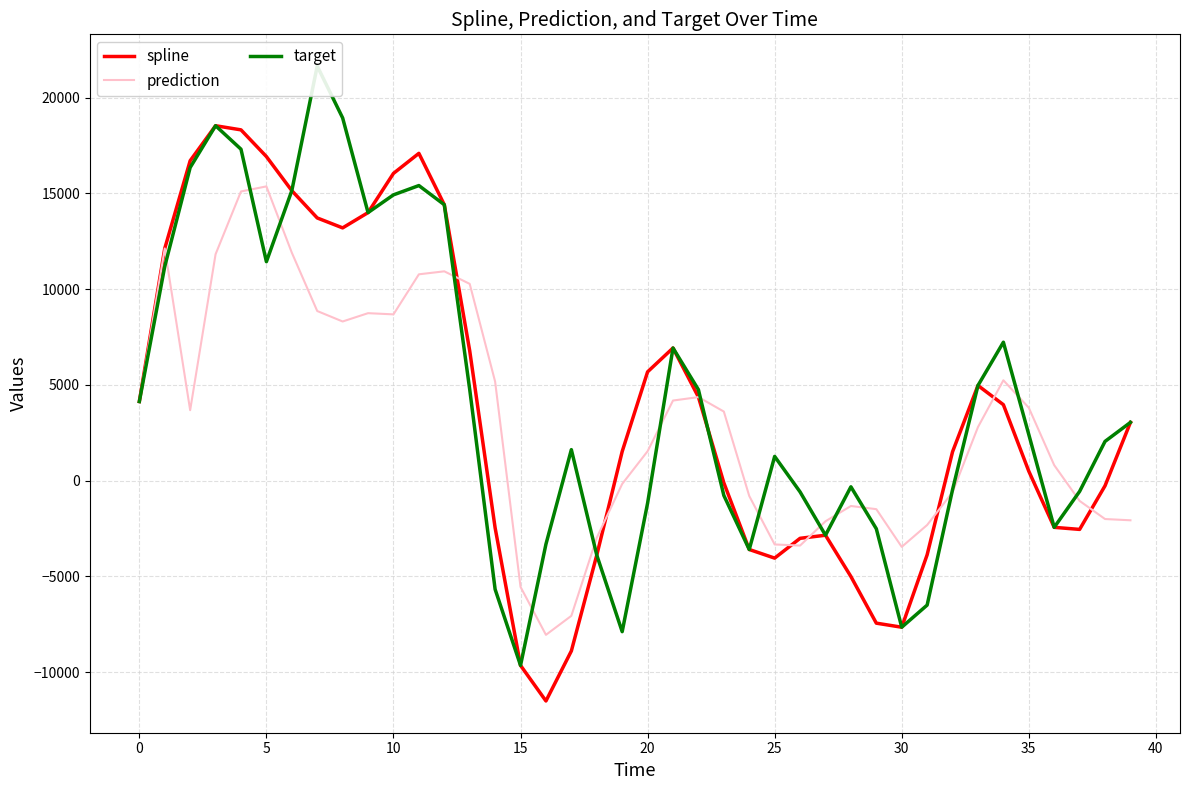

What is the maximum value shown in the chart?

21645.2